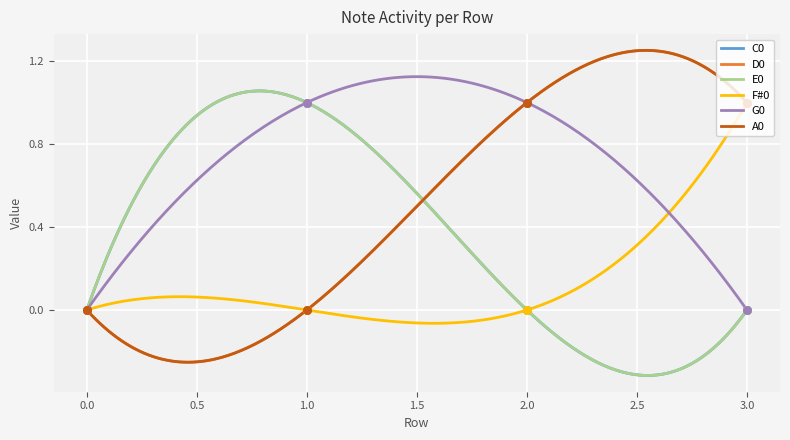

Is the value of A0 at 0 greater than the value of E0 at 0?

No